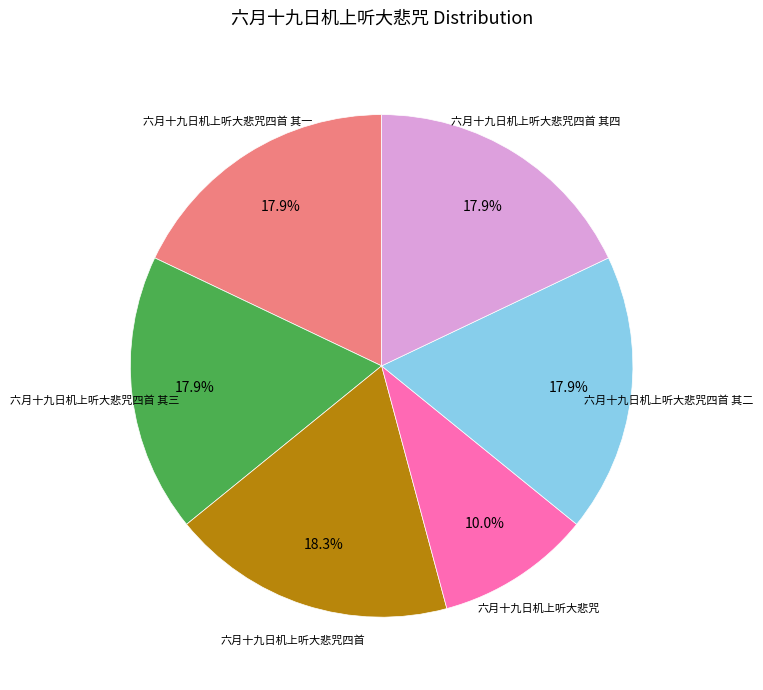

To the nearest percent, what is the difference between the largest and smallest slice percentages?

8%